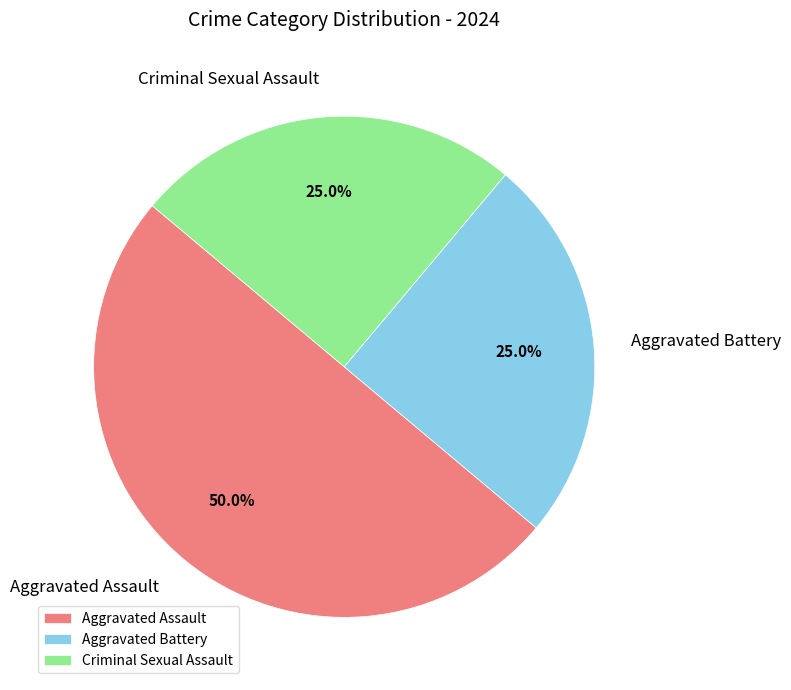

Approximately how many times larger is the value at Criminal Sexual Assault compared to Aggravated Assault?

0.5